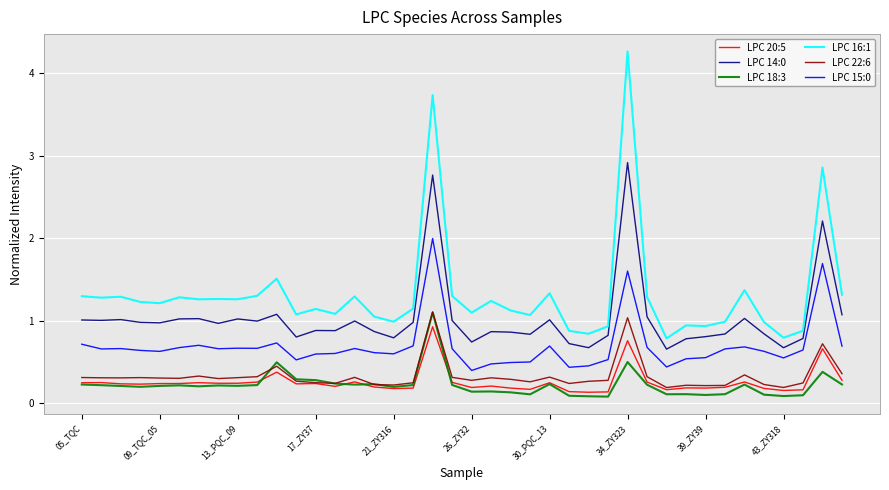

True or false: LPC 18:3 has more than 2 points higher than both neighbors.

True